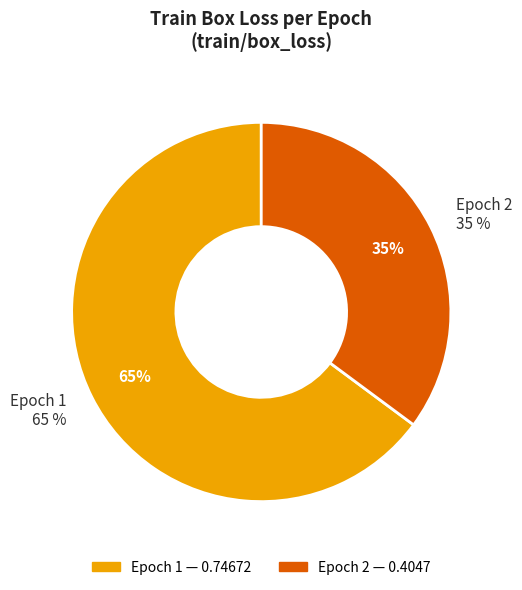

Which has a higher value, 1 or 2?

1